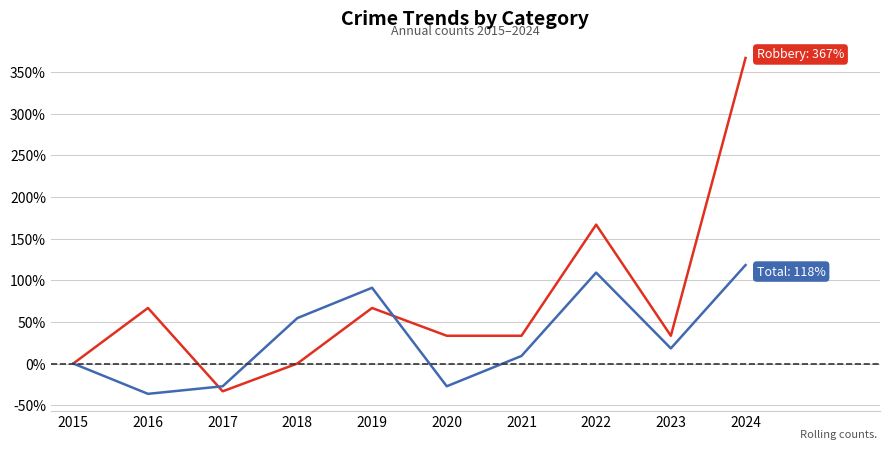

What is the total value across all series at 2024?

484.8